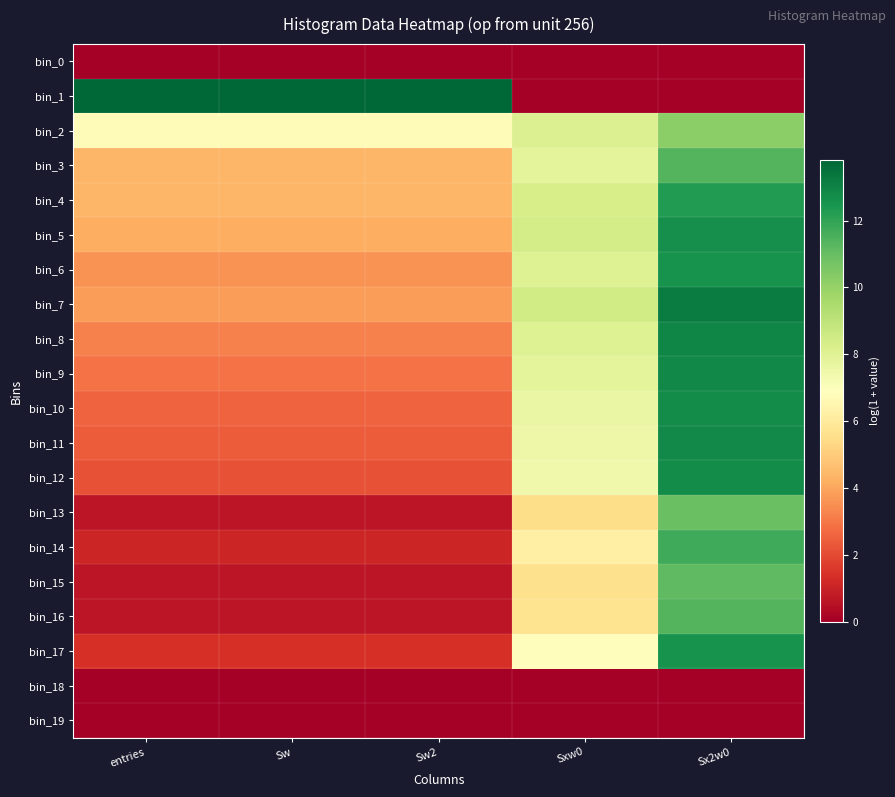

What is the difference between the highest and lowest values at Sx2w0?

13.2